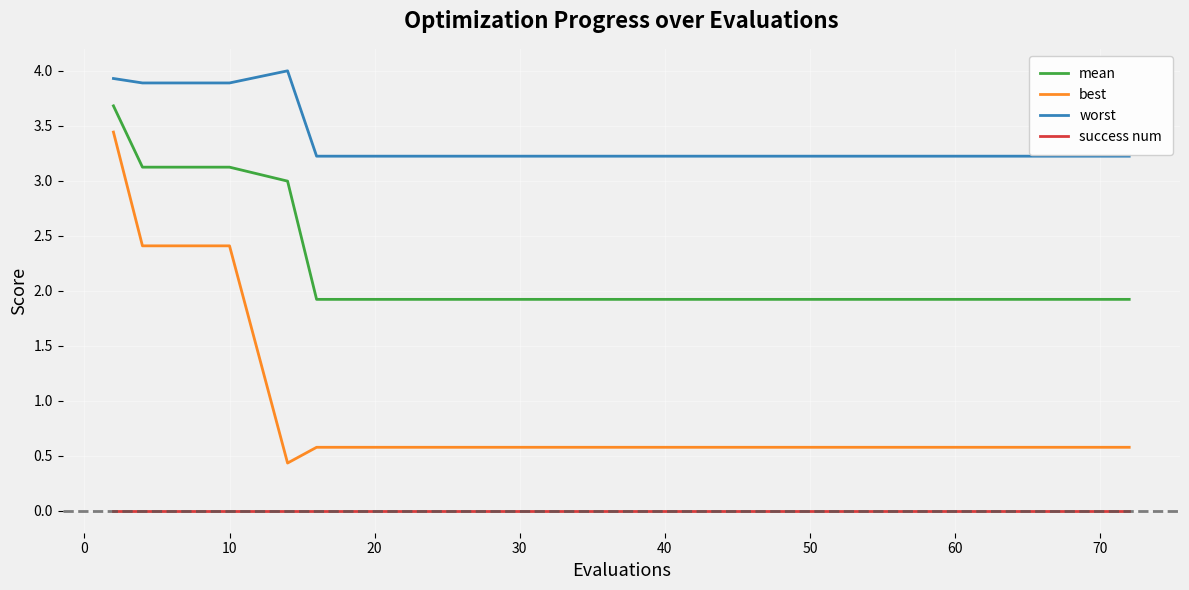

At how many categories does at least one series exceed 0?

16